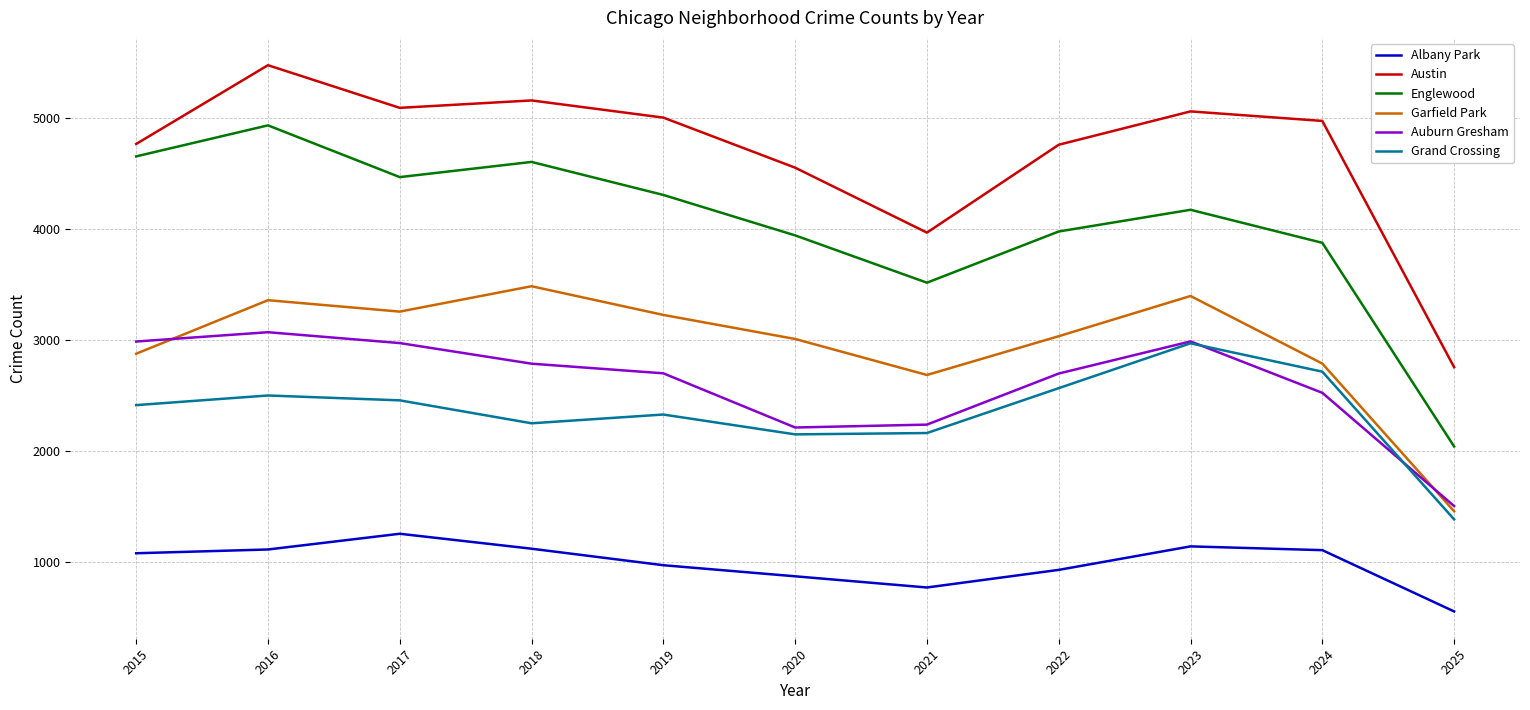

True or false: Grand Crossing and Englewood intersect in this chart.

False